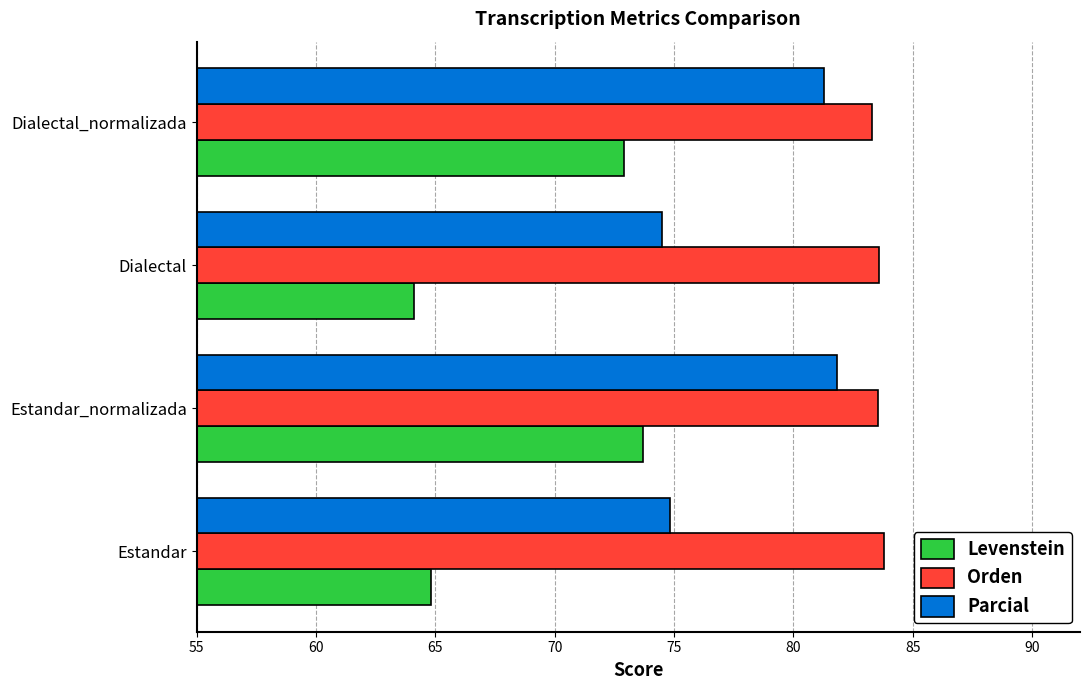

How many series are shown in this chart?

3